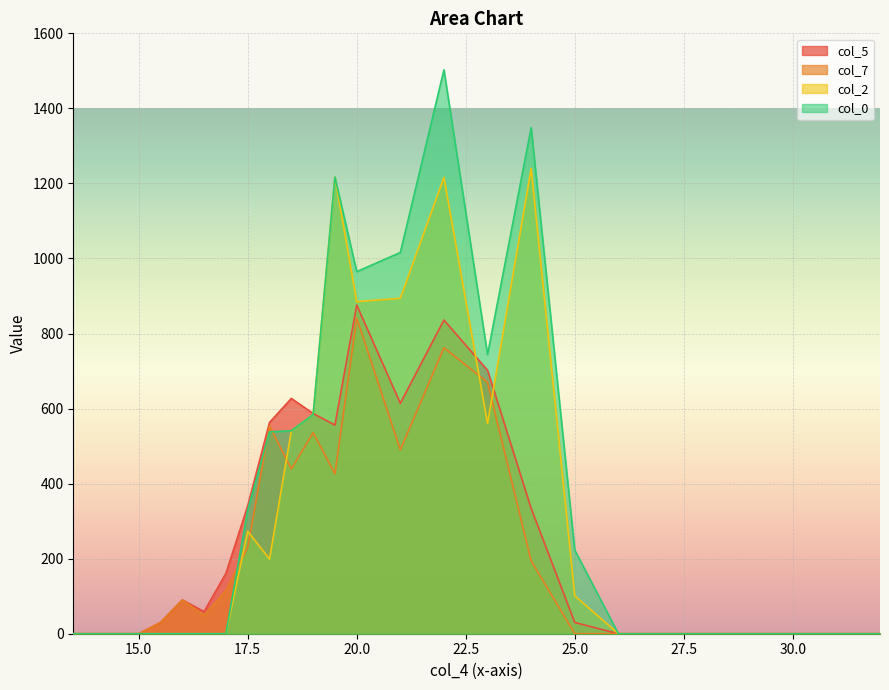

How many lines are shown in the chart?

4